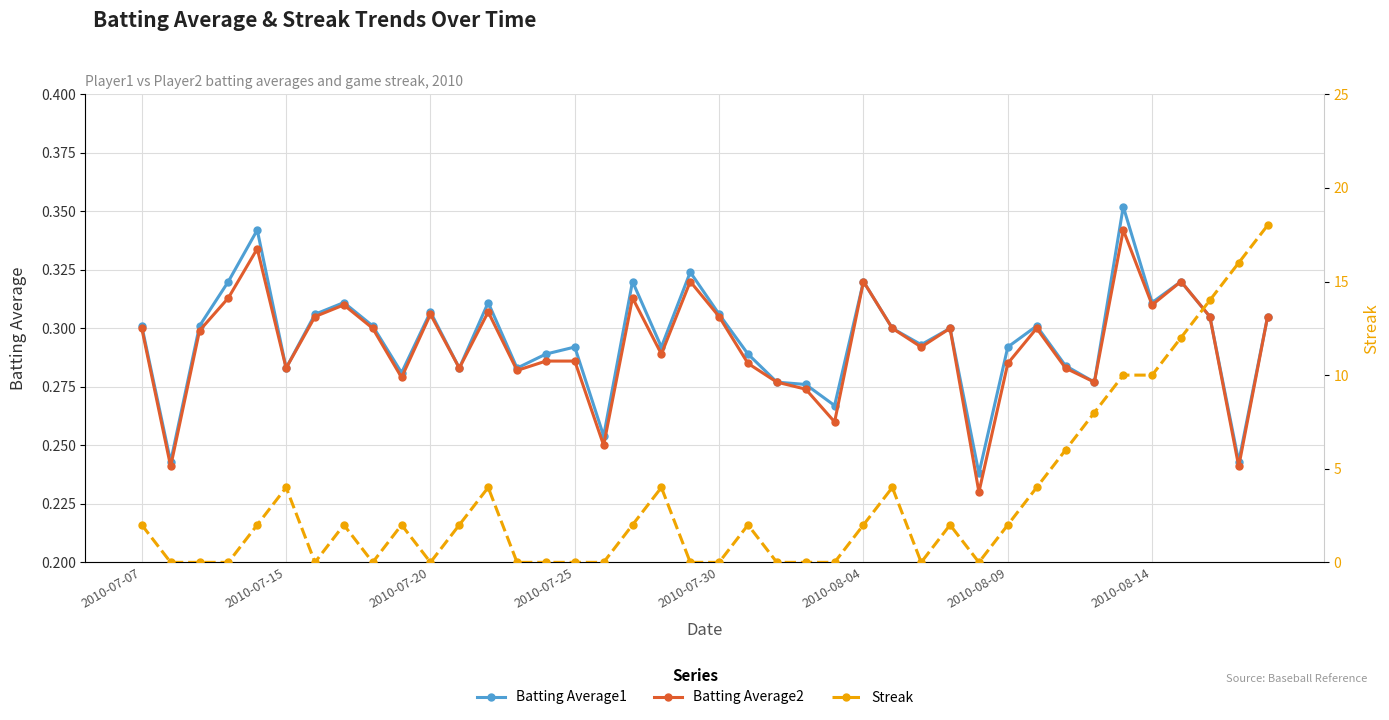

What are all the series names shown in the legend?

Batting Average1, Batting Average2, Streak